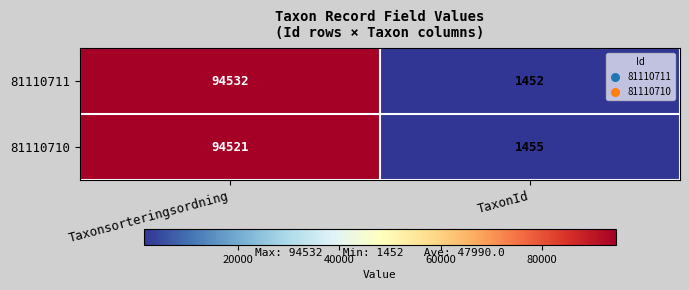

What is the approximate value of 81110711 at TaxonId, to the nearest 100?

1500